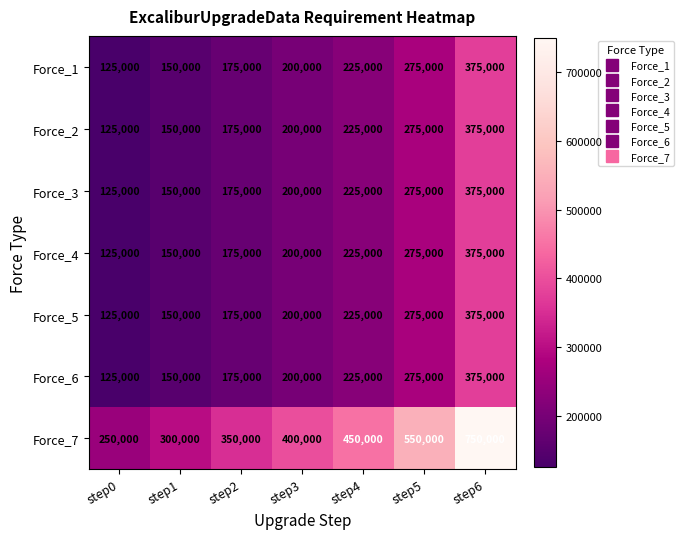

List the labels in order of Force_1 value, smallest first.

step0, step1, step2, step3, step4, step5, step6